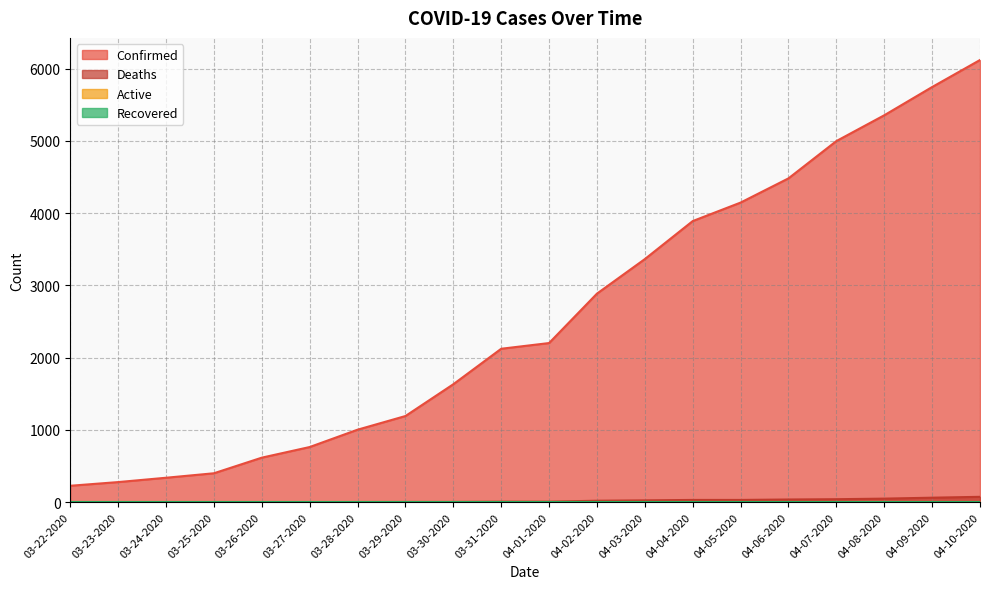

Between 03-26-2020 and 04-03-2020, which is larger?

04-03-2020